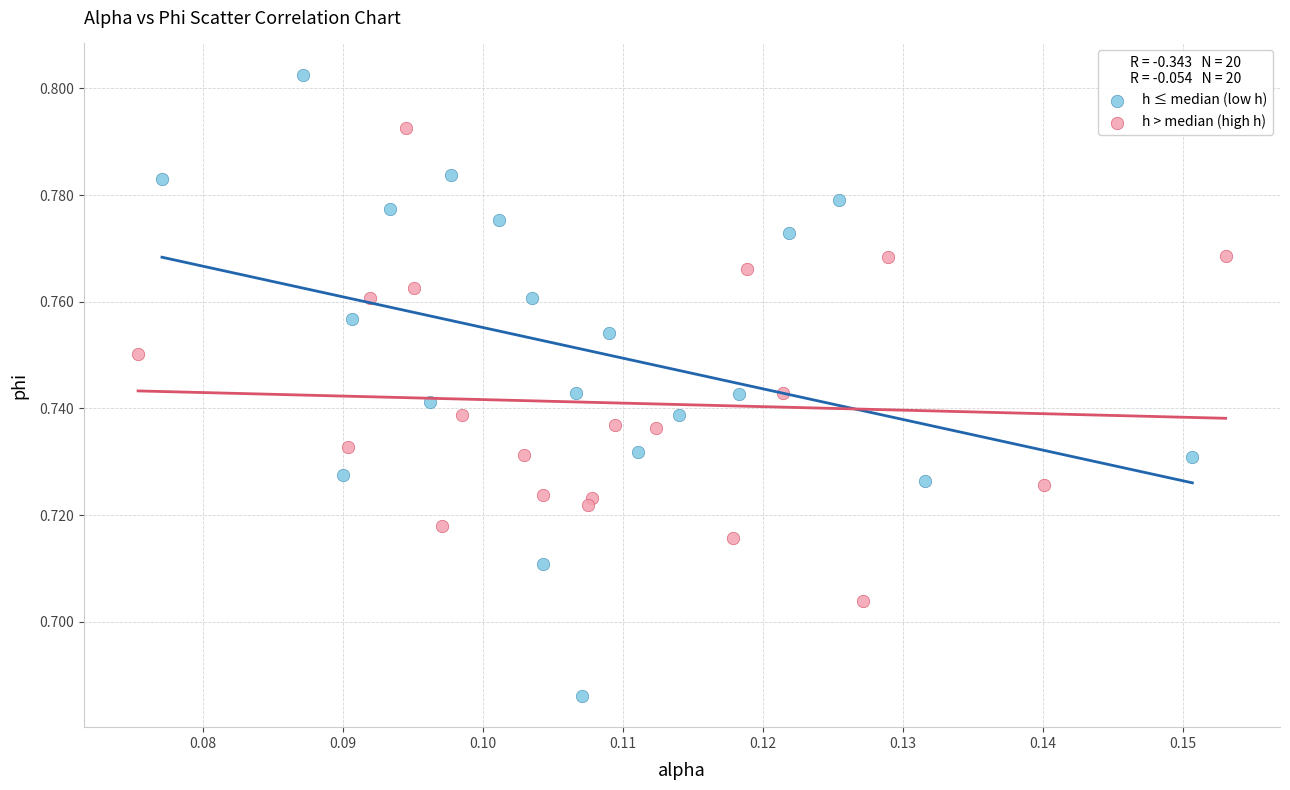

Which series reaches the minimum Y coordinate?

h ≤ median (low h)